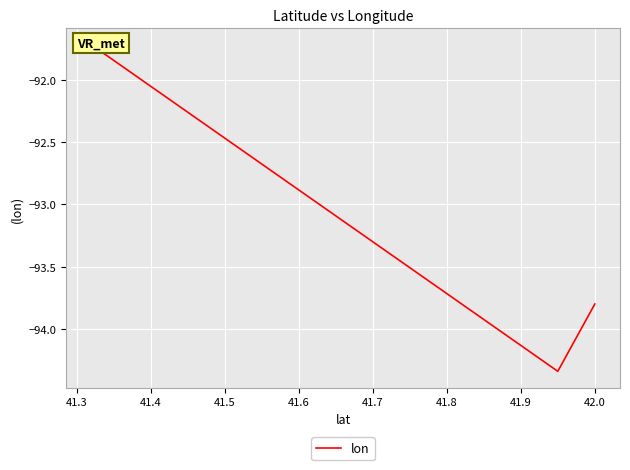

Reading left to right, what are all the values shown in this chart?

-91.7	-94.3	-93.8	-93.8